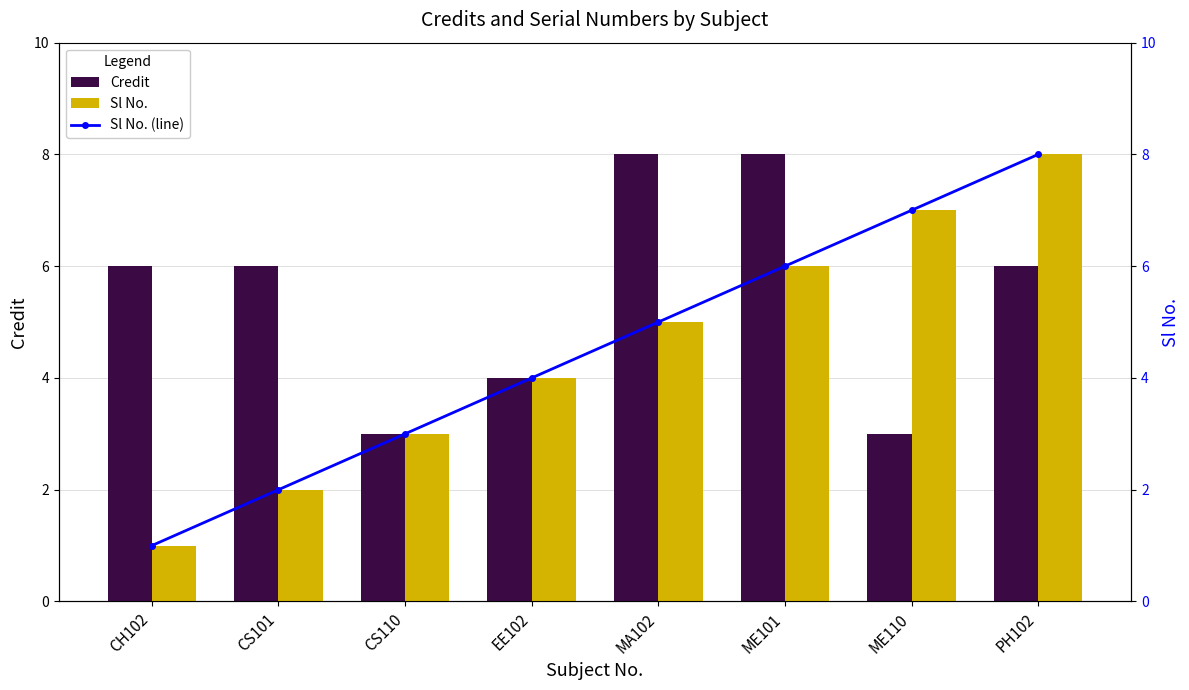

The Credit series shows 6 at CS101. True or false?

True